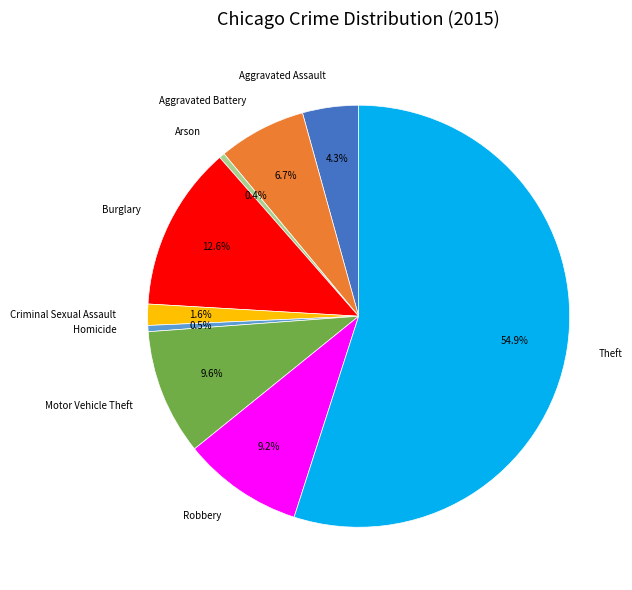

Count the number of slices in the pie.

9